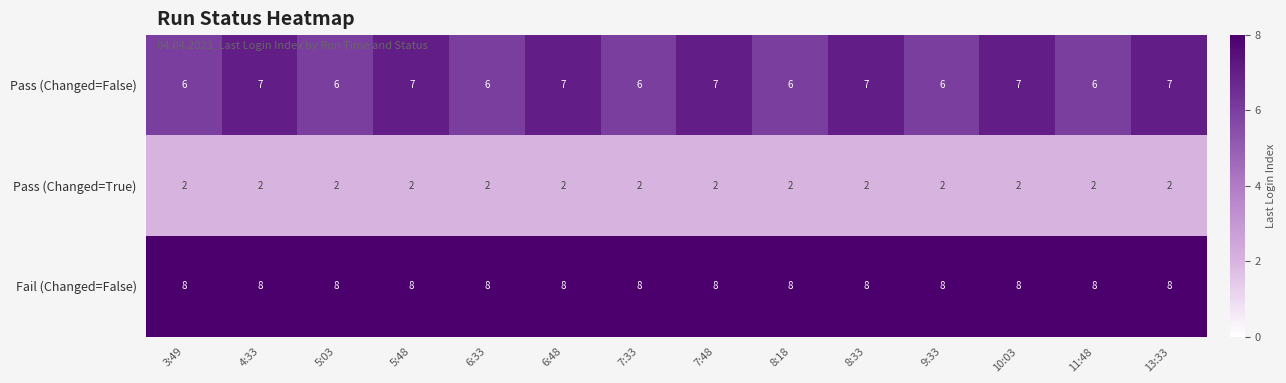

What is the maximum value shown in the chart?

8